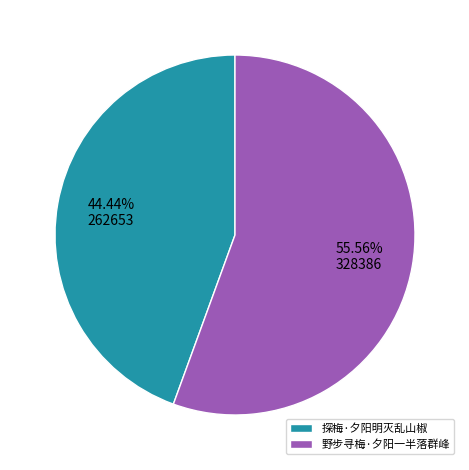

To the nearest percent, what is the difference between the largest and smallest slice percentages?

11%